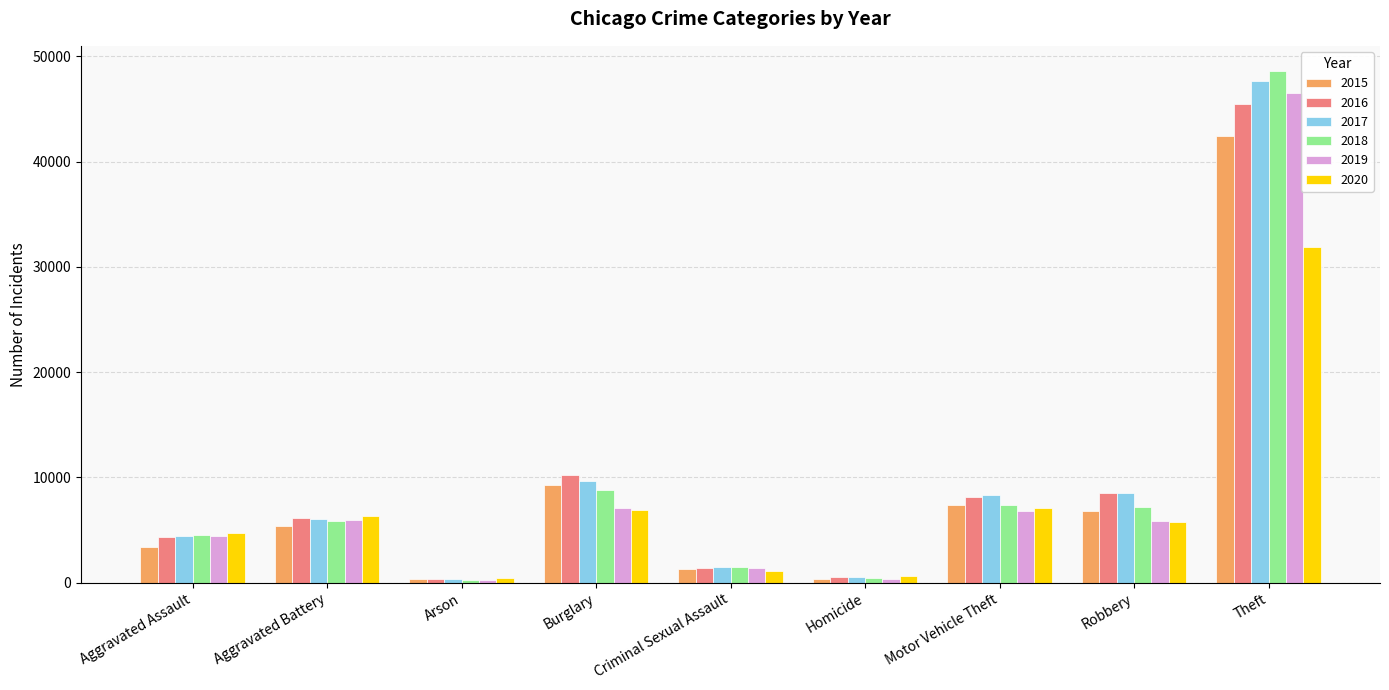

What is the label of the 9th bar from the right?

Aggravated Assault